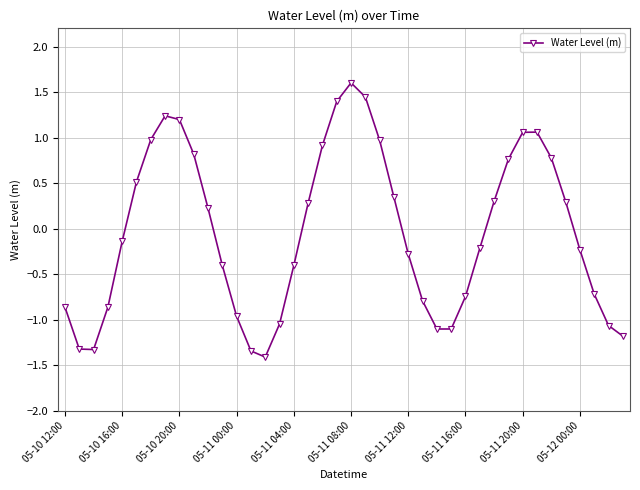

How many values are below zero?

21